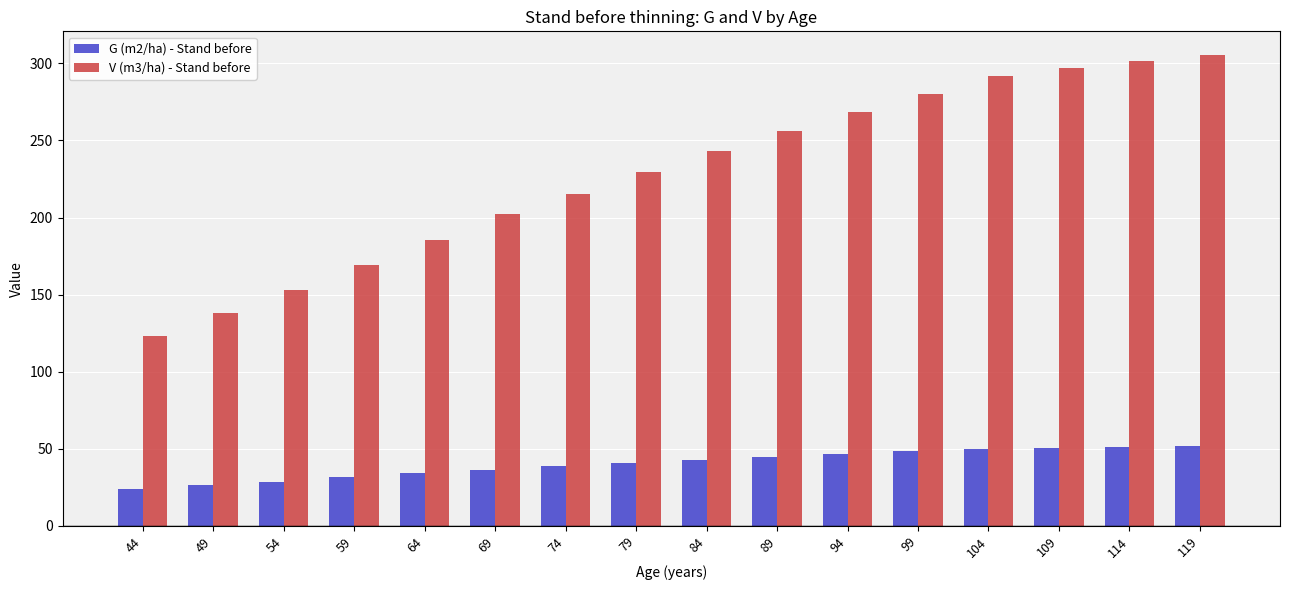

What is the total value across all series at 89?

301.1